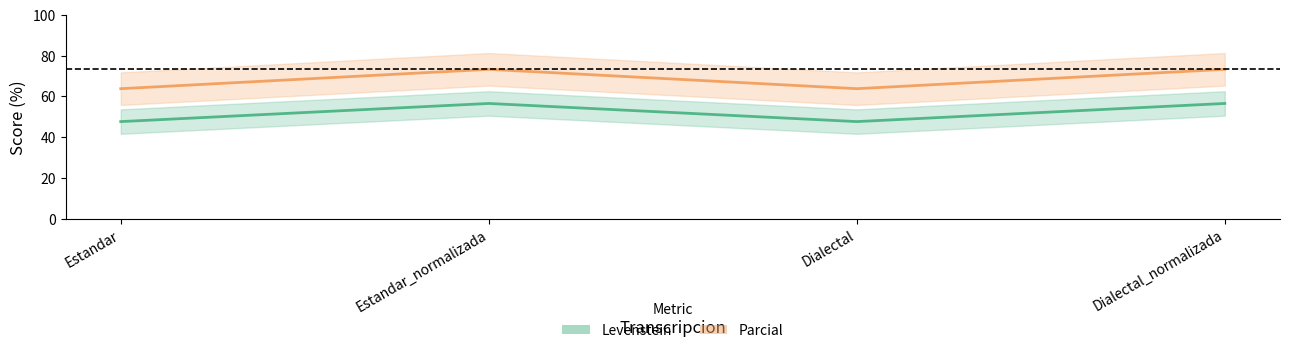

Which series has the widest spread of values?

Parcial